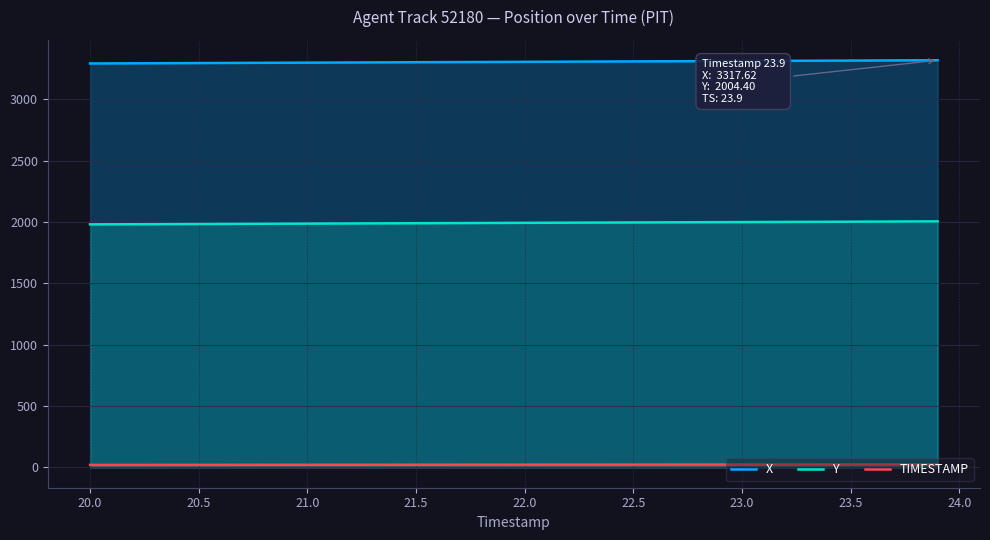

True or false: X and TIMESTAMP cross at least once.

False